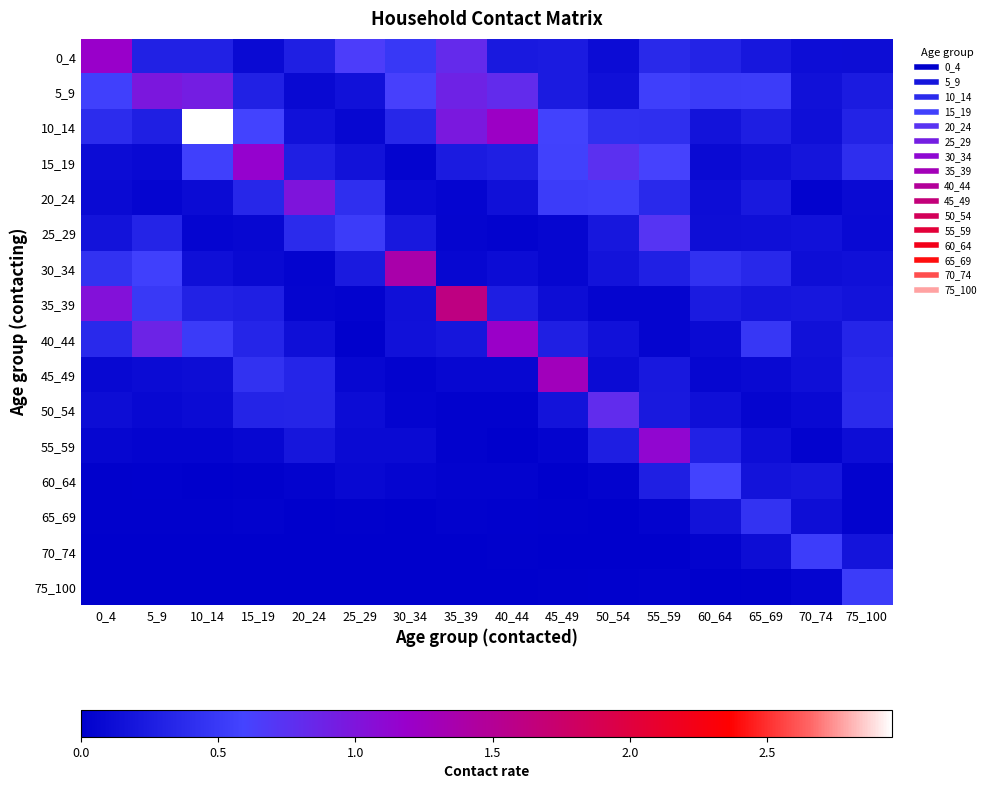

Reading left to right, transcribe all the data shown in this chart.

0_4: 0_4=1.2	5_9=0.3	10_14=0.3	15_19=0.1	20_24=0.3	25_29=0.6	30_34=0.5	35_39=0.8	40_44=0.2	45_49=0.2	50_54=0.1	55_59=0.4	60_64=0.3	65_69=0.2	70_74=0.1	75_100=0.1
5_9: 0_4=0.6	5_9=1.0	10_14=0.9	15_19=0.3	20_24=0.1	25_29=0.2	30_34=0.6	35_39=0.9	40_44=0.8	45_49=0.2	50_54=0.1	55_59=0.5	60_64=0.5	65_69=0.5	70_74=0.2	75_100=0.2
10_14: 0_4=0.4	5_9=0.3	10_14=3.0	15_19=0.6	20_24=0.2	25_29=0.1	30_34=0.3	35_39=1.0	40_44=1.2	45_49=0.6	50_54=0.4	55_59=0.4	60_64=0.2	65_69=0.3	70_74=0.1	75_100=0.3
15_19: 0_4=0.1	5_9=0.1	10_14=0.6	15_19=1.2	20_24=0.3	25_29=0.2	30_34=0.0	35_39=0.2	40_44=0.3	45_49=0.6	50_54=0.8	55_59=0.6	60_64=0.1	65_69=0.1	70_74=0.2	75_100=0.4
20_24: 0_4=0.1	5_9=0.1	10_14=0.1	15_19=0.3	20_24=1.0	25_29=0.4	30_34=0.1	35_39=0.1	40_44=0.1	45_49=0.5	50_54=0.5	55_59=0.4	60_64=0.1	65_69=0.2	70_74=0.0	75_100=0.1
25_29: 0_4=0.2	5_9=0.3	10_14=0.1	15_19=0.1	20_24=0.4	25_29=0.5	30_34=0.2	35_39=0.1	40_44=0.0	45_49=0.1	50_54=0.2	55_59=0.7	60_64=0.1	65_69=0.1	70_74=0.2	75_100=0.1
30_34: 0_4=0.4	5_9=0.6	10_14=0.1	15_19=0.1	20_24=0.0	25_29=0.2	30_34=1.4	35_39=0.1	40_44=0.1	45_49=0.1	50_54=0.2	55_59=0.3	60_64=0.4	65_69=0.4	70_74=0.1	75_100=0.1
35_39: 0_4=1.0	5_9=0.5	10_14=0.3	15_19=0.3	20_24=0.0	25_29=0.0	30_34=0.1	35_39=1.6	40_44=0.3	45_49=0.1	50_54=0.0	55_59=0.0	60_64=0.2	65_69=0.2	70_74=0.2	75_100=0.2
40_44: 0_4=0.4	5_9=0.9	10_14=0.5	15_19=0.3	20_24=0.1	25_29=0.0	30_34=0.2	35_39=0.2	40_44=1.2	45_49=0.3	50_54=0.2	55_59=0.0	60_64=0.1	65_69=0.5	70_74=0.2	75_100=0.3
45_49: 0_4=0.1	5_9=0.1	10_14=0.1	15_19=0.4	20_24=0.3	25_29=0.1	30_34=0.0	35_39=0.1	40_44=0.1	45_49=1.3	50_54=0.1	55_59=0.2	60_64=0.1	65_69=0.1	70_74=0.1	75_100=0.4
50_54: 0_4=0.1	5_9=0.1	10_14=0.1	15_19=0.3	20_24=0.3	25_29=0.1	30_34=0.0	35_39=0.0	40_44=0.0	45_49=0.2	50_54=0.8	55_59=0.2	60_64=0.1	65_69=0.0	70_74=0.1	75_100=0.4
55_59: 0_4=0.1	5_9=0.0	10_14=0.0	15_19=0.1	20_24=0.2	25_29=0.1	30_34=0.1	35_39=0.0	40_44=0.0	45_49=0.0	50_54=0.3	55_59=1.1	60_64=0.3	65_69=0.1	70_74=0.0	75_100=0.1
60_64: 0_4=0.0	5_9=0.0	10_14=0.0	15_19=0.0	20_24=0.0	25_29=0.1	30_34=0.1	35_39=0.0	40_44=0.0	45_49=0.0	50_54=0.0	55_59=0.3	60_64=0.6	65_69=0.2	70_74=0.2	75_100=0.0
65_69: 0_4=0.0	5_9=0.0	10_14=0.0	15_19=0.0	20_24=0.0	25_29=0.0	30_34=0.0	35_39=0.0	40_44=0.0	45_49=0.0	50_54=0.0	55_59=0.0	60_64=0.2	65_69=0.5	70_74=0.1	75_100=0.0
70_74: 0_4=0.0	5_9=0.0	10_14=0.0	15_19=0.0	20_24=0.0	25_29=0.0	30_34=0.0	35_39=0.0	40_44=0.0	45_49=0.0	50_54=0.0	55_59=0.0	60_64=0.0	65_69=0.1	70_74=0.5	75_100=0.2
75_100: 0_4=0.0	5_9=0.0	10_14=0.0	15_19=0.0	20_24=0.0	25_29=0.0	30_34=0.0	35_39=0.0	40_44=0.0	45_49=0.0	50_54=0.0	55_59=0.0	60_64=0.0	65_69=0.0	70_74=0.1	75_100=0.5